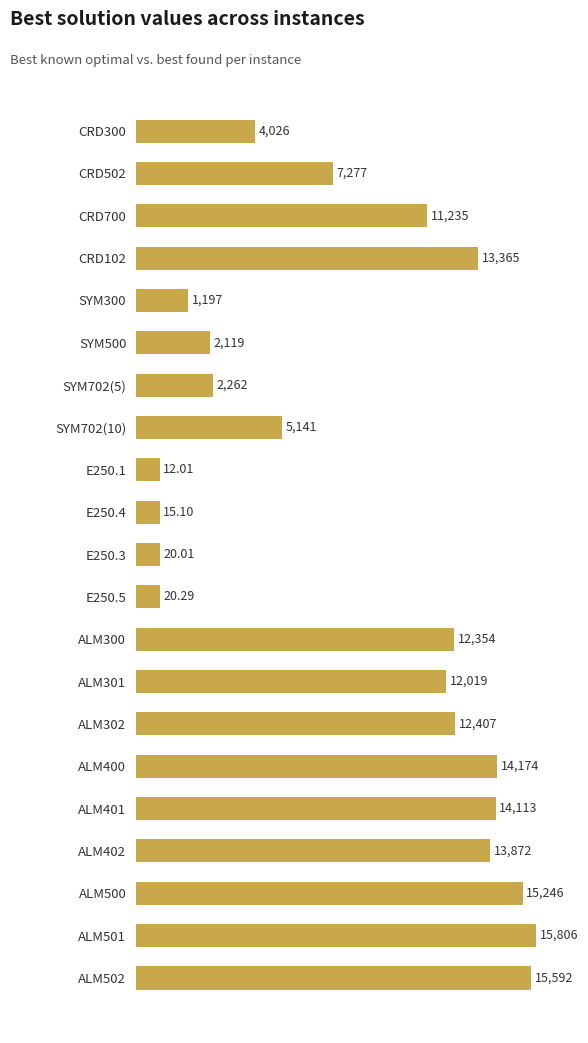

How many bars are there in total?

21